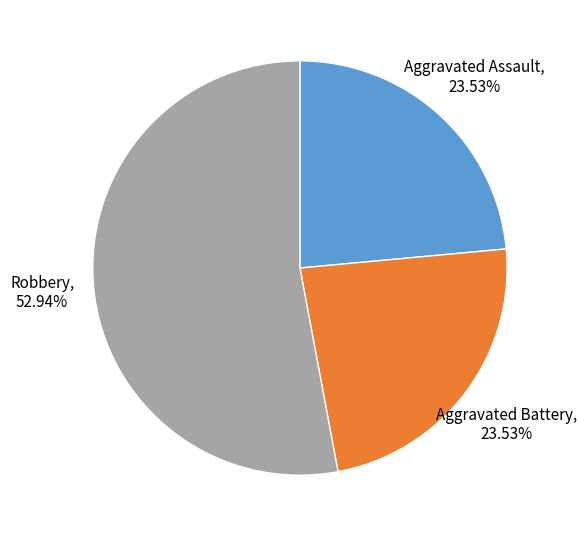

To the nearest percent, what percentage of the pie is Aggravated Battery?

24%